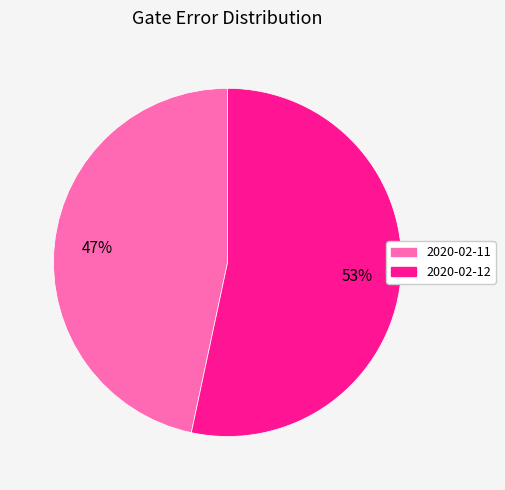

To the nearest percent, what is the average slice percentage?

50%